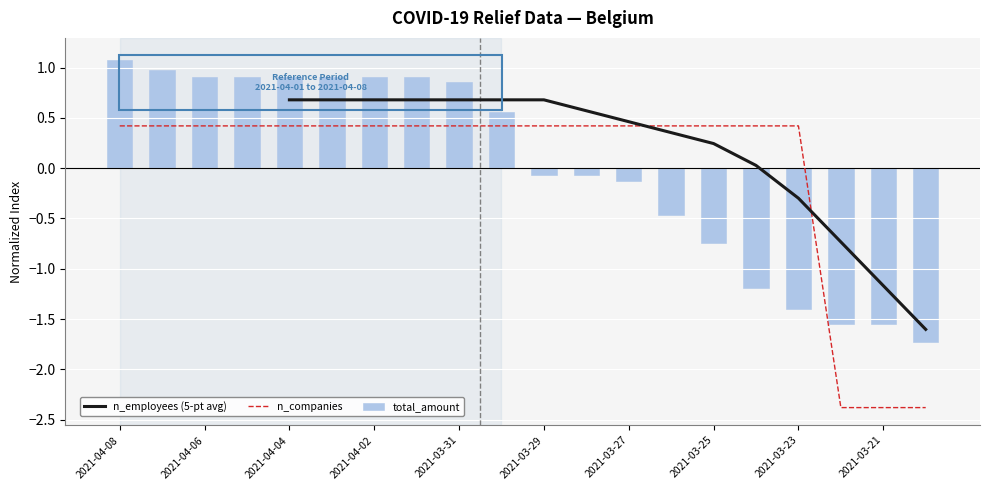

How many positive values does the n_companies series have?

17